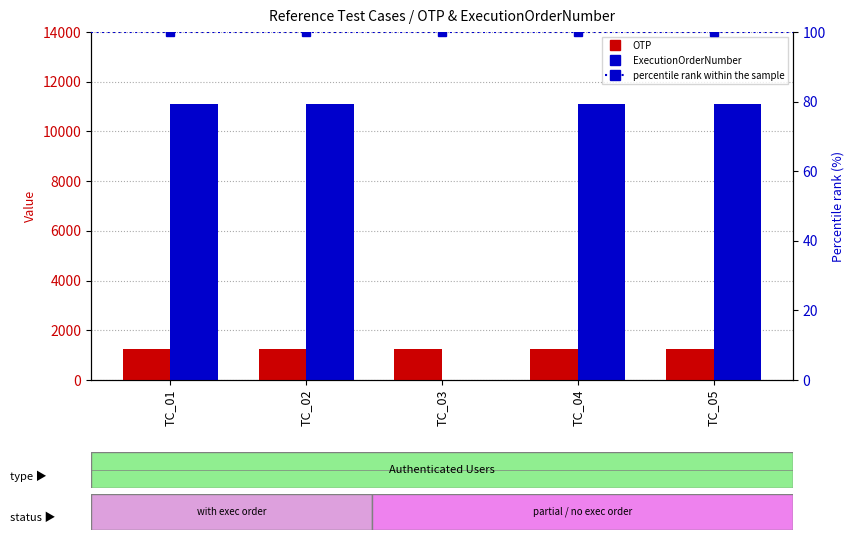

Reading left to right, what are all the values shown in this chart?

OTP: 1234	1234	1234	1234	1234
ExecutionOrderNumber: 11111	11111	0	11111	11111
percentile rank within the sample: 100	100	100	100	100